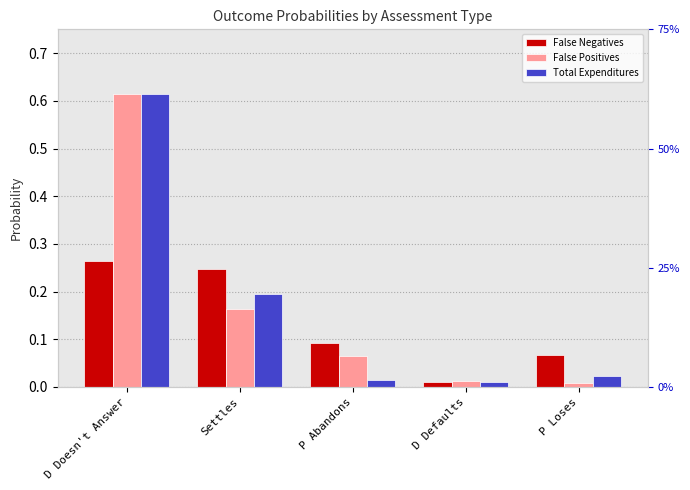

Which series has the largest total across all categories?

False Positives